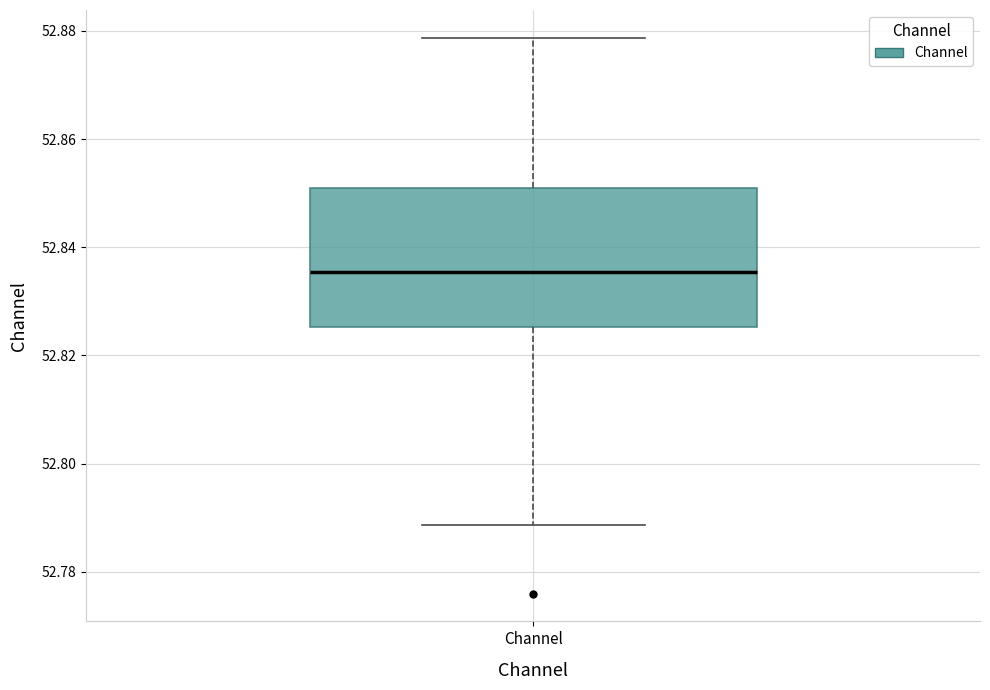

Where does the lower whisker of the box for Channel end on the y-axis? The values are not printed on the chart, so give them approximately, as read against the axis.

52.788